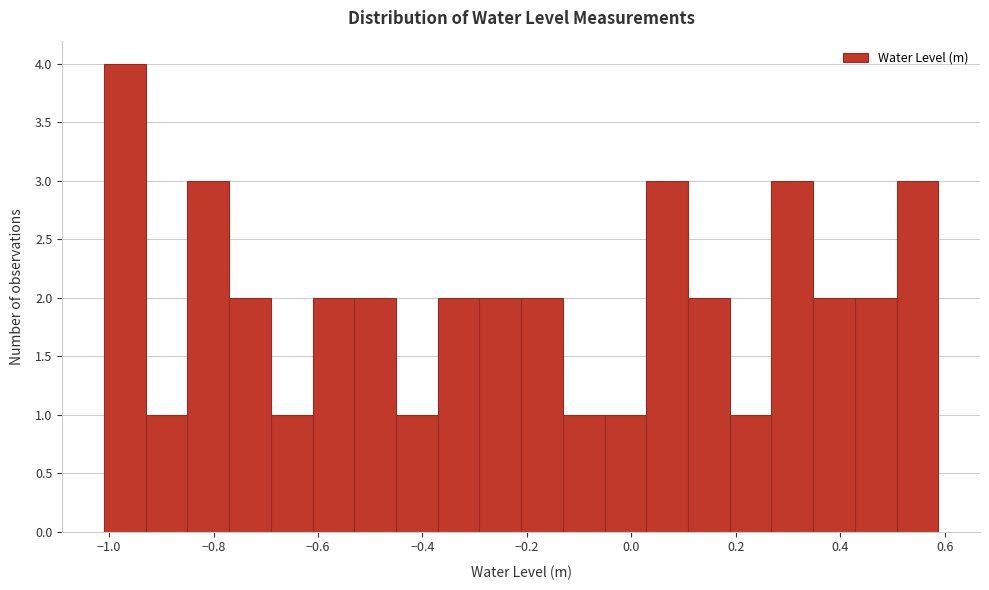

Read against the x-axis, roughly where is the centre of the tallest bar?

-0.96